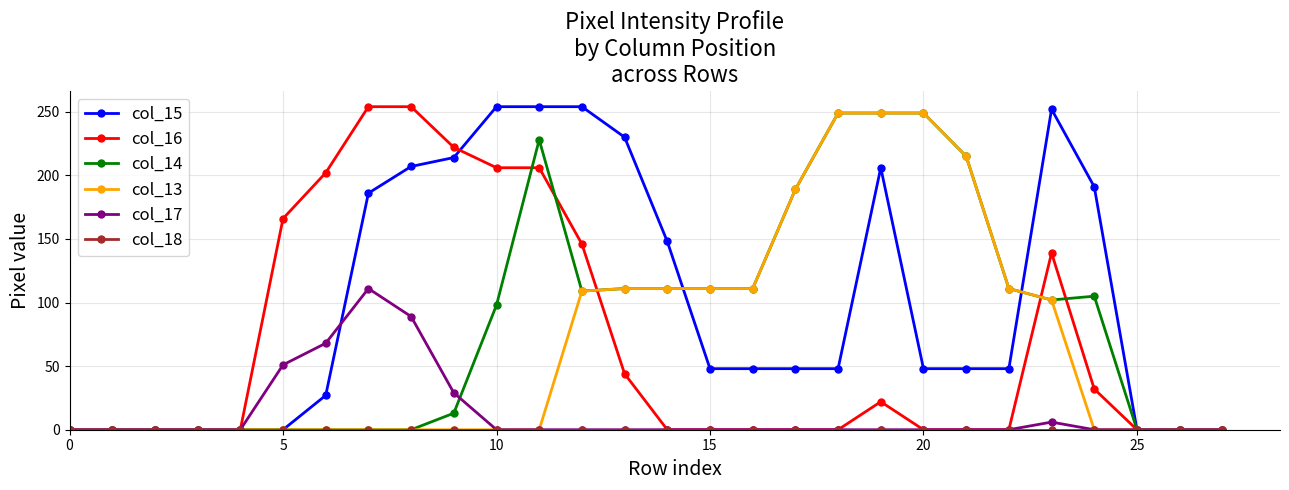

True or false: col_15 has more than 0 interior local peaks.

True